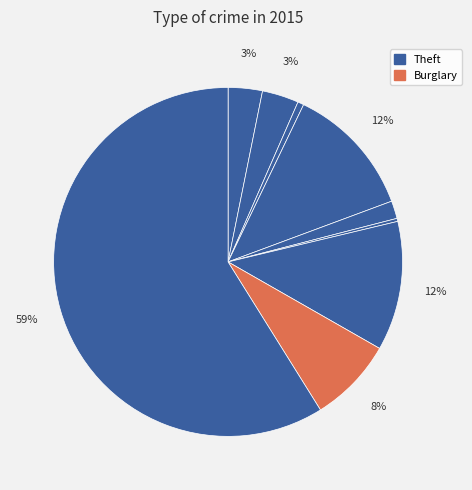

Count the number of slices in the pie.

9